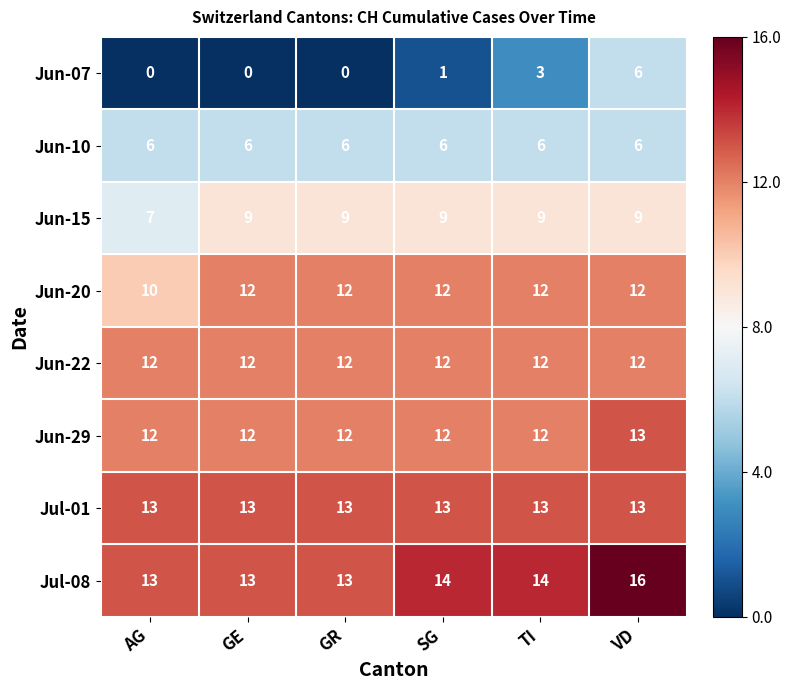

What is the total value across all series at GE?

77